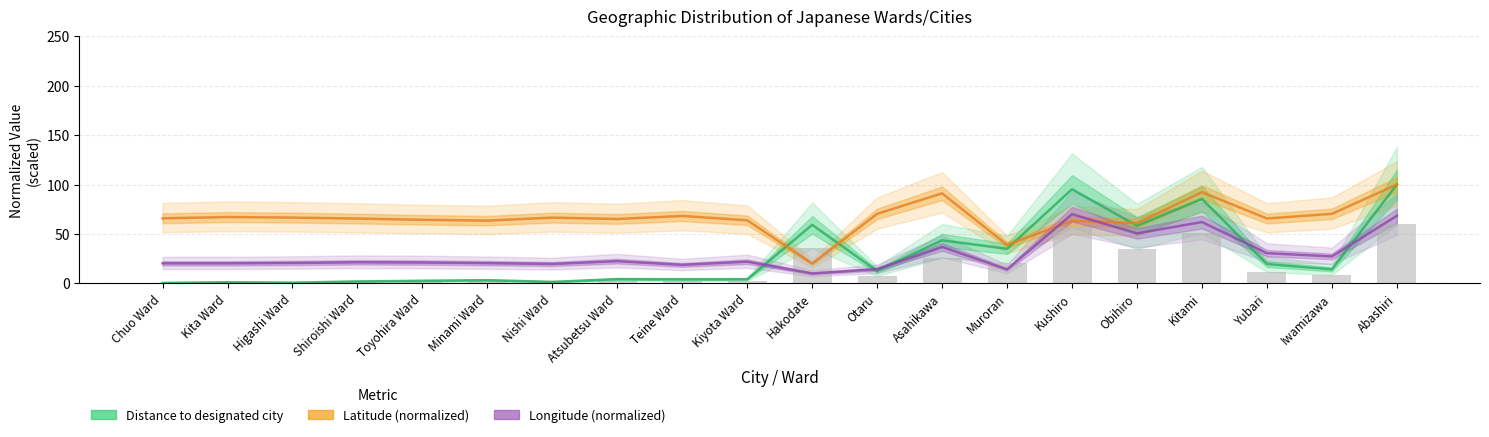

What is the label of the 18th bar from the left?

Yubari